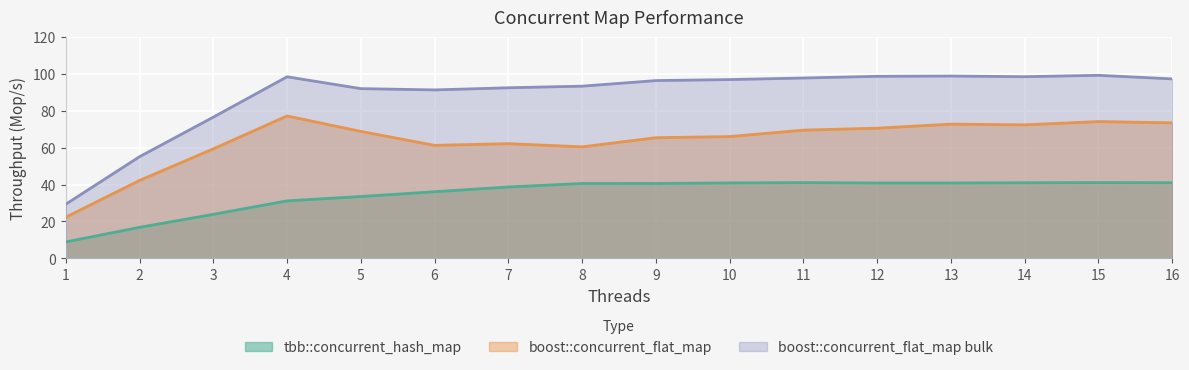

List the series in order of their overall mean, lowest first.

tbb::concurrent_hash_map, boost::concurrent_flat_map, boost::concurrent_flat_map bulk